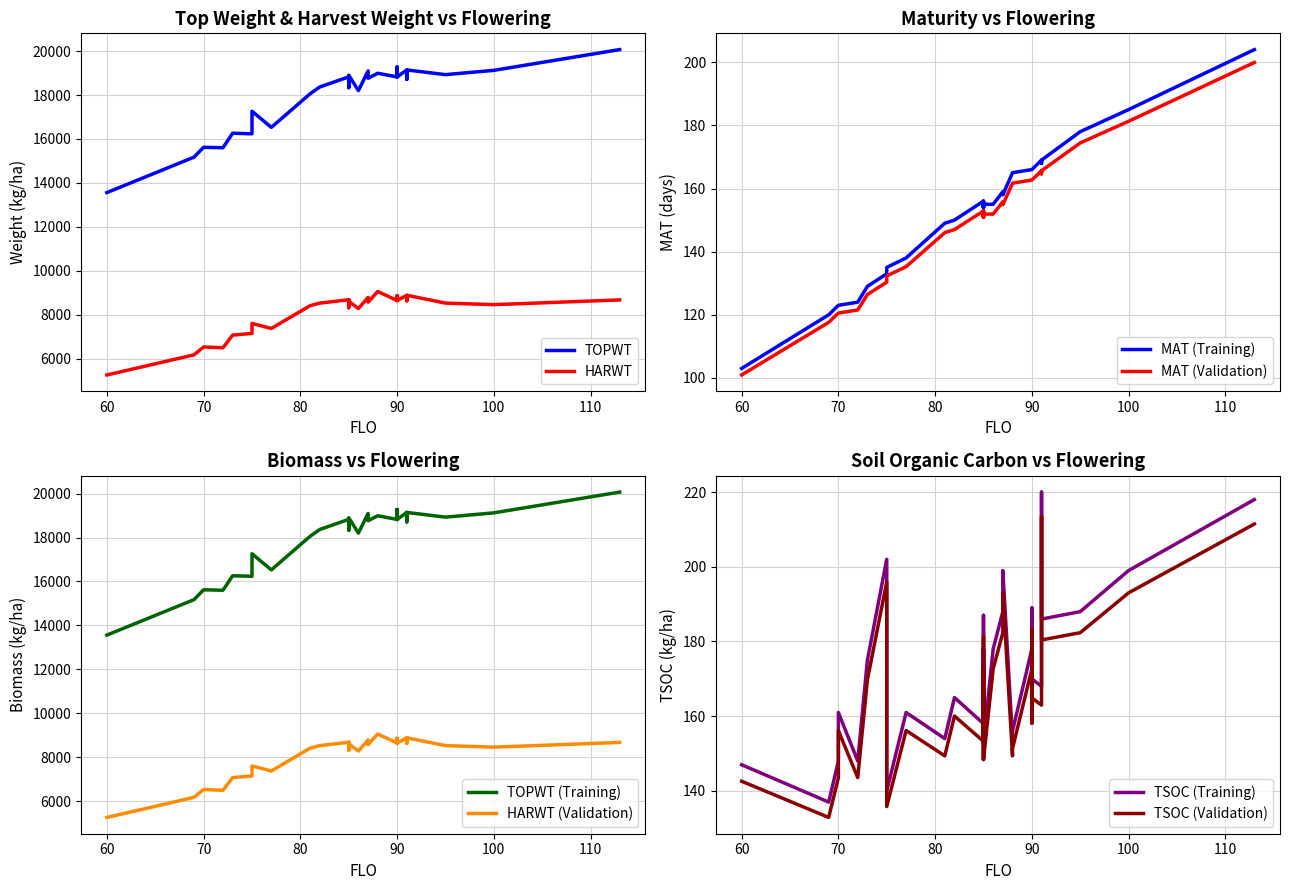

True or false: topwt and harwt cross at least once.

False